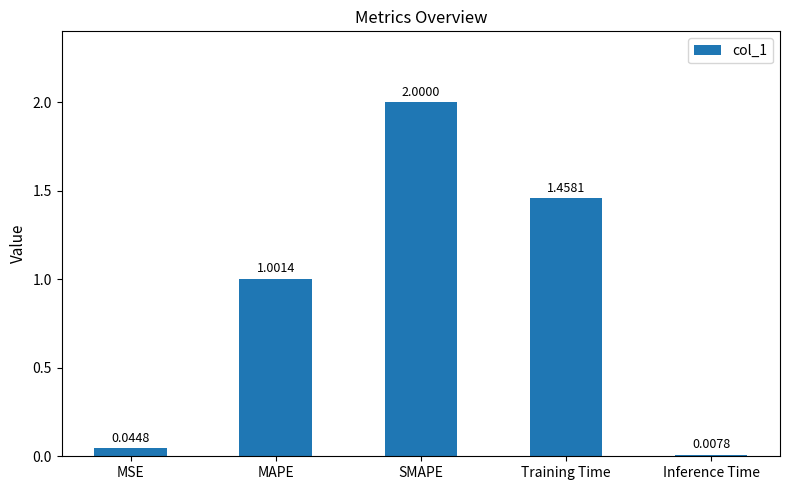

Which label corresponds to the largest value in the chart?

SMAPE